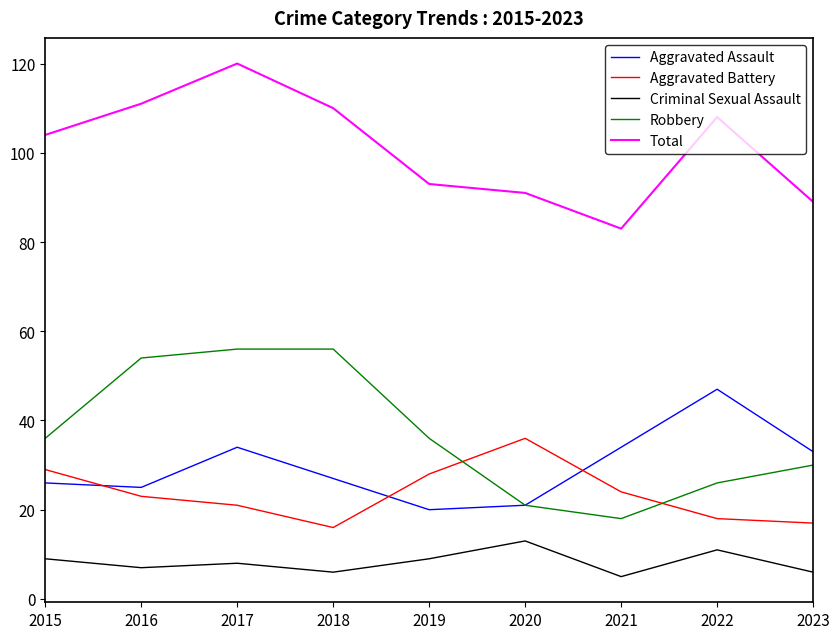

What is the sum of all Total values?

909